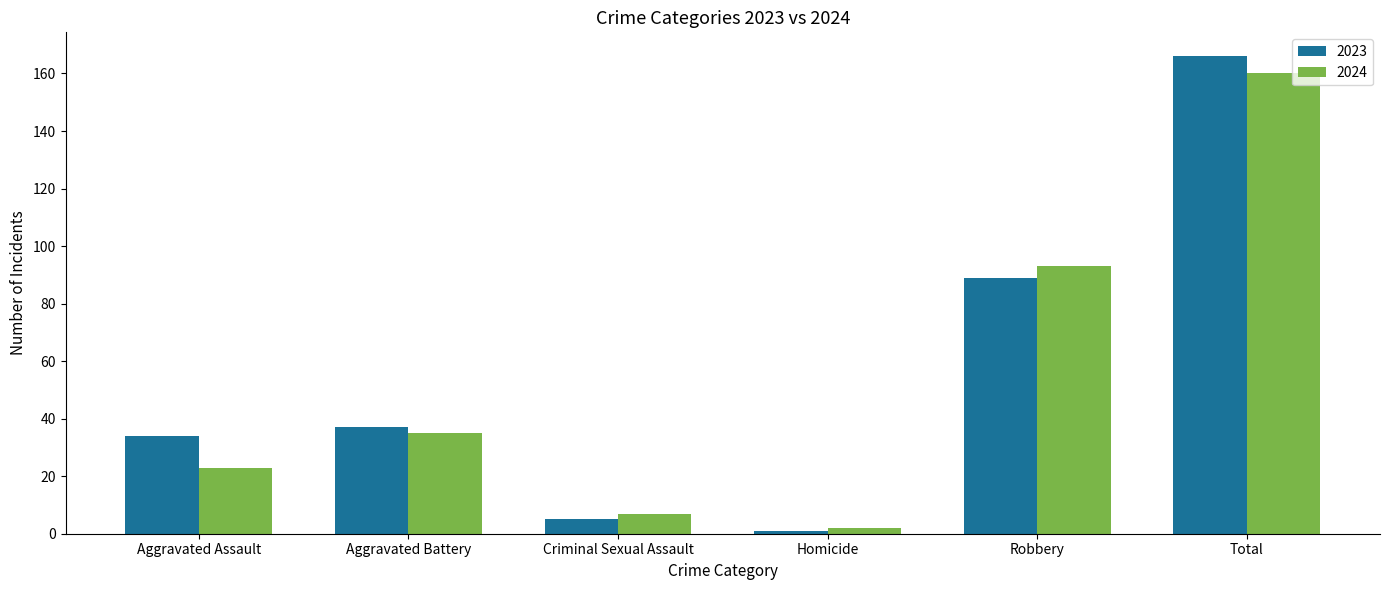

What is the difference between the maximum and second lowest values in the 2024 series?

153